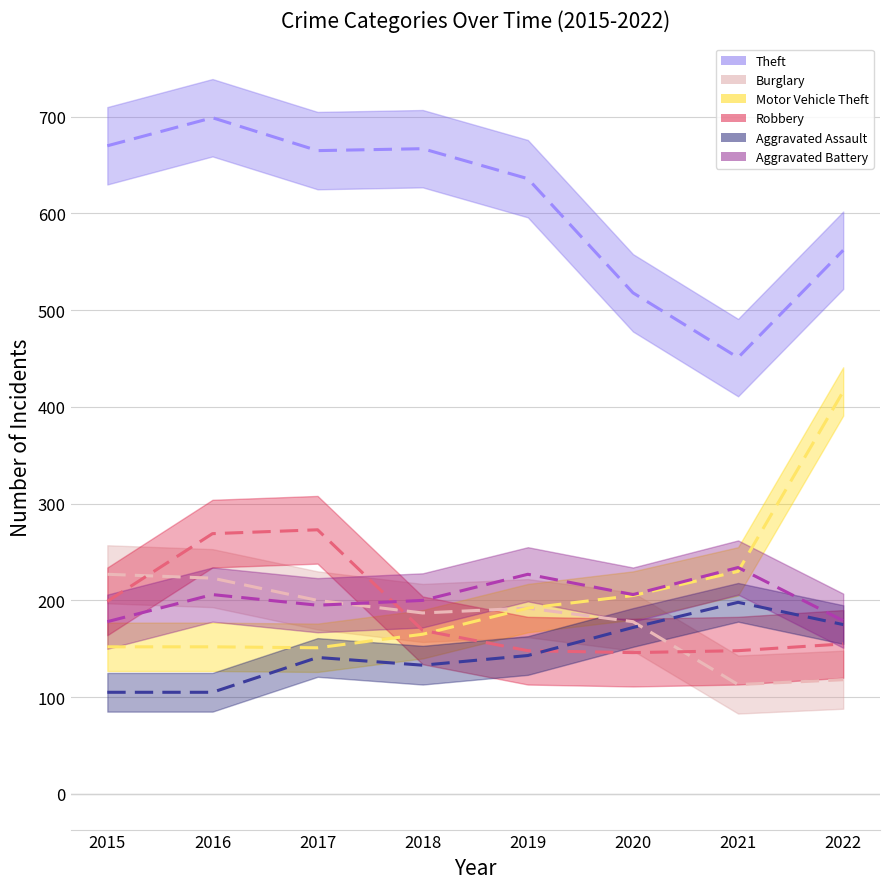

True or false: Motor Vehicle Theft has more than 0 interior local peaks.

False